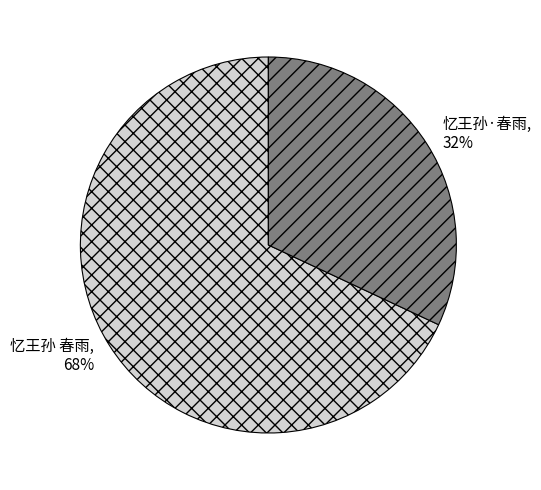

Which category has the biggest portion of the pie?

忆王孙 春雨